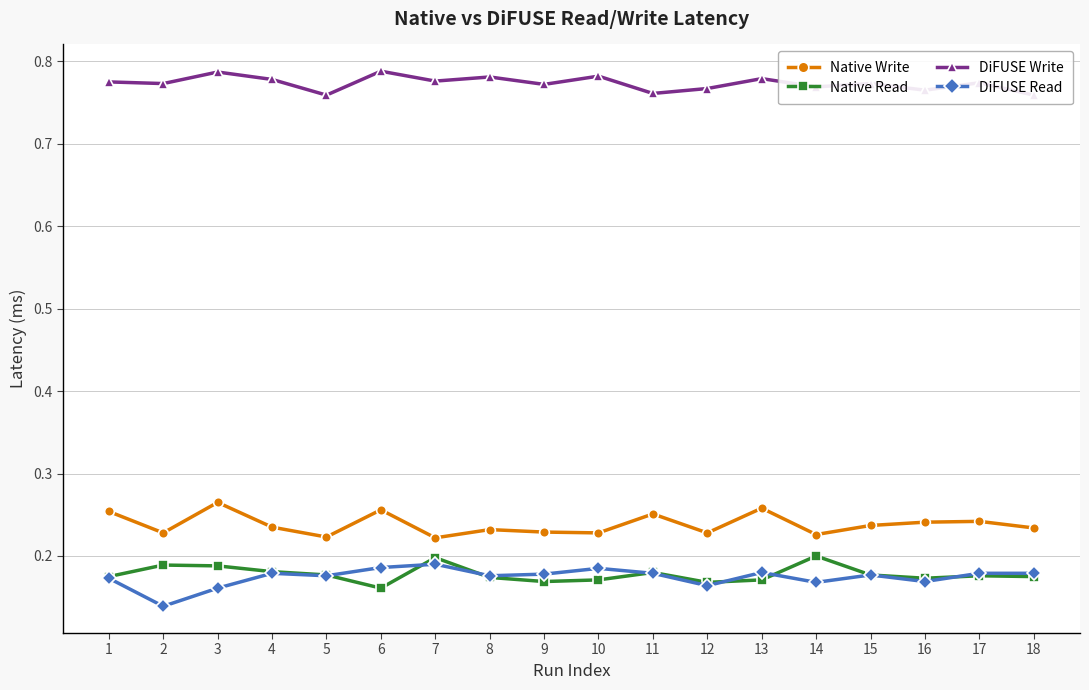

At which label does Native Read reach its peak?

14